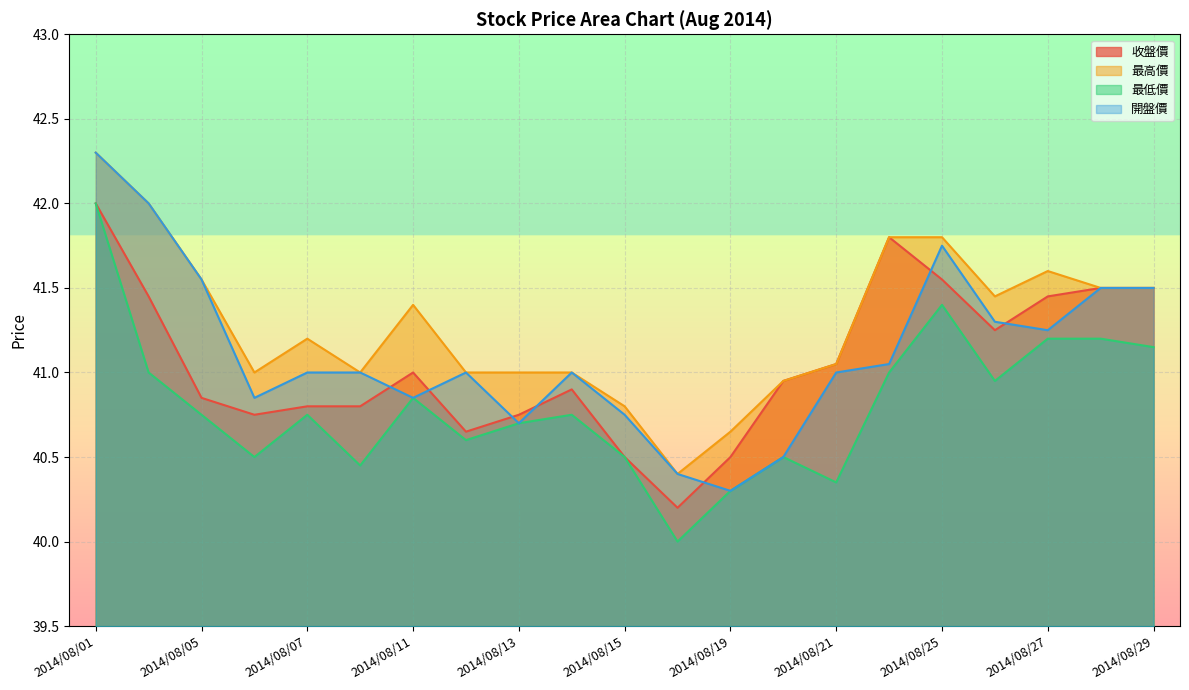

Does the chart display data point markers on the line(s)?

No